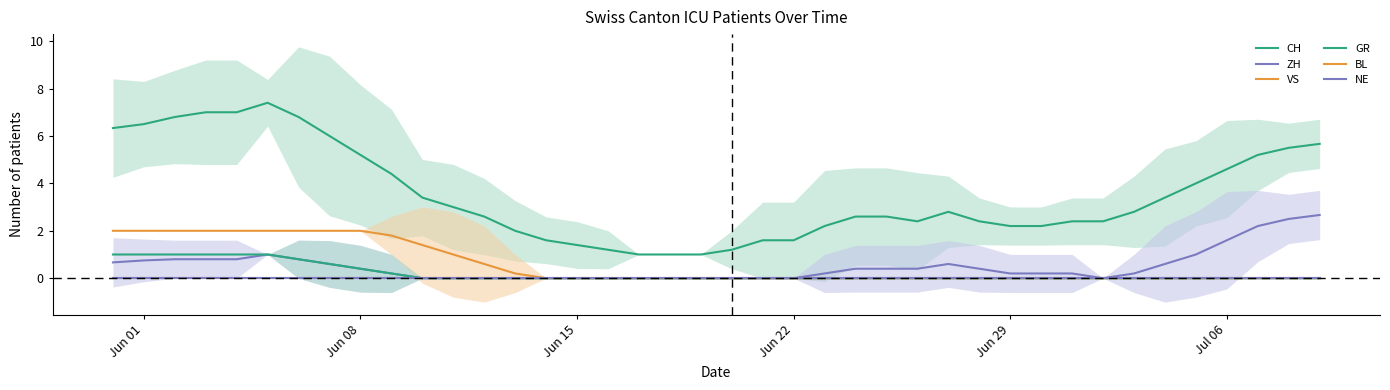

Is the value of NE at 18 greater than the value of CH at 25?

No